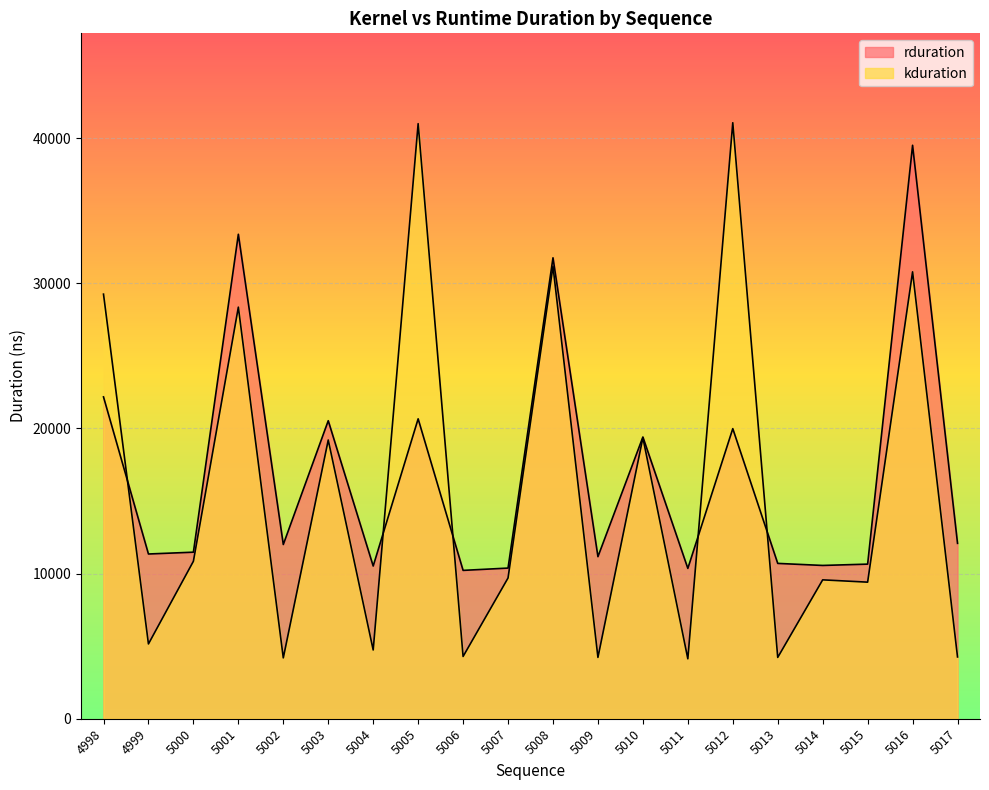

List the labels in order of rduration value, smallest first.

5006, 5011, 5007, 5004, 5014, 5015, 5013, 5009, 4999, 5000, 5002, 5017, 5010, 5012, 5003, 5005, 4998, 5008, 5001, 5016